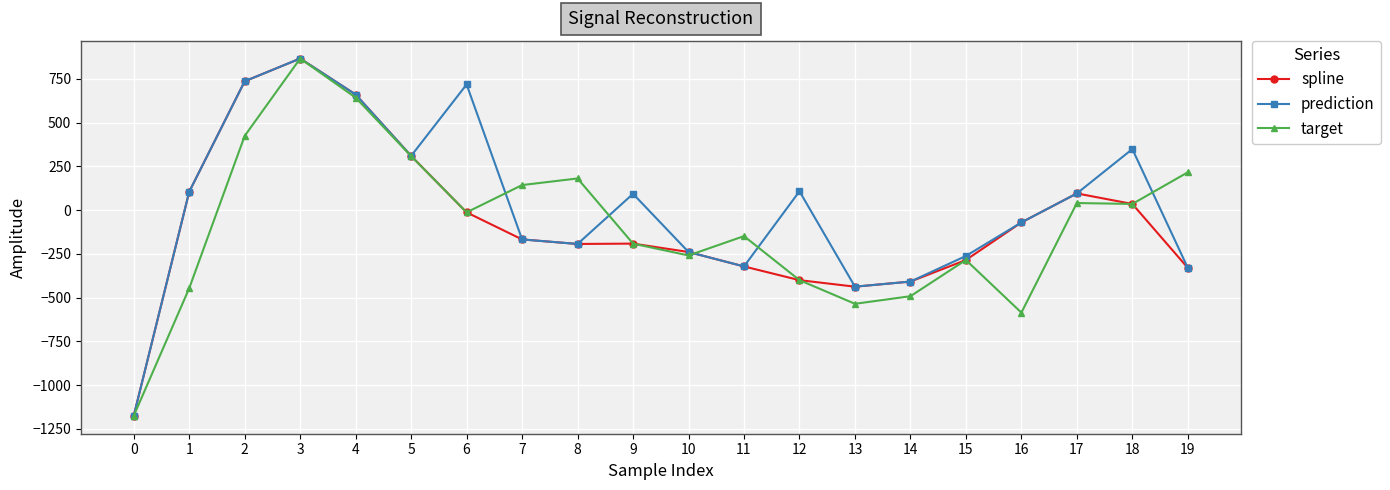

The value of prediction at 8 is -193.7. True or false?

True